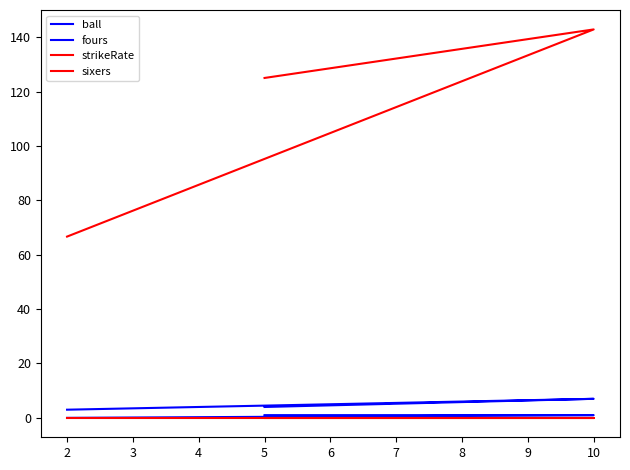

What is the minimum value for strikeRate?

66.7